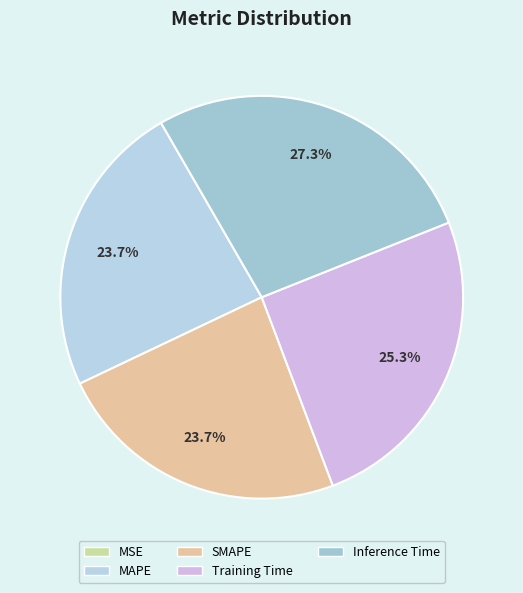

To the nearest percent, what is the difference between the largest and smallest slice percentages?

27%